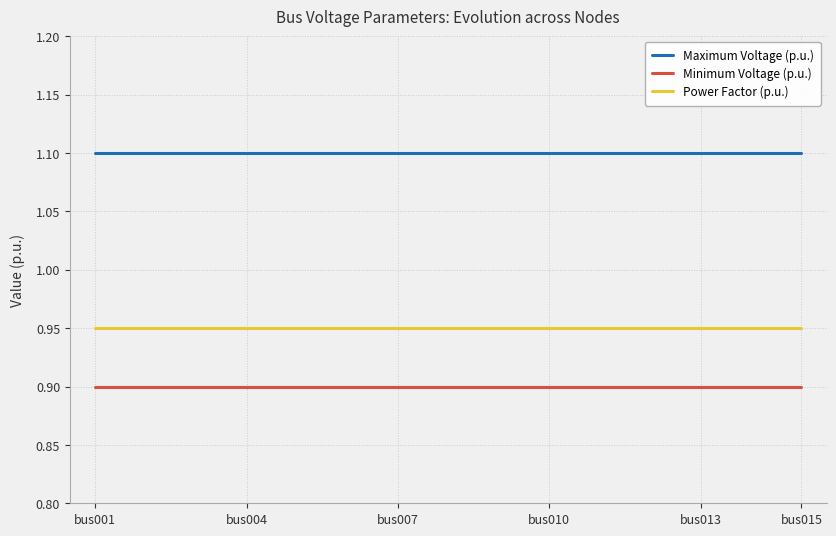

What are all the series names shown in the legend?

Maximum Voltage (p.u.), Minimum Voltage (p.u.), Power Factor (p.u.)